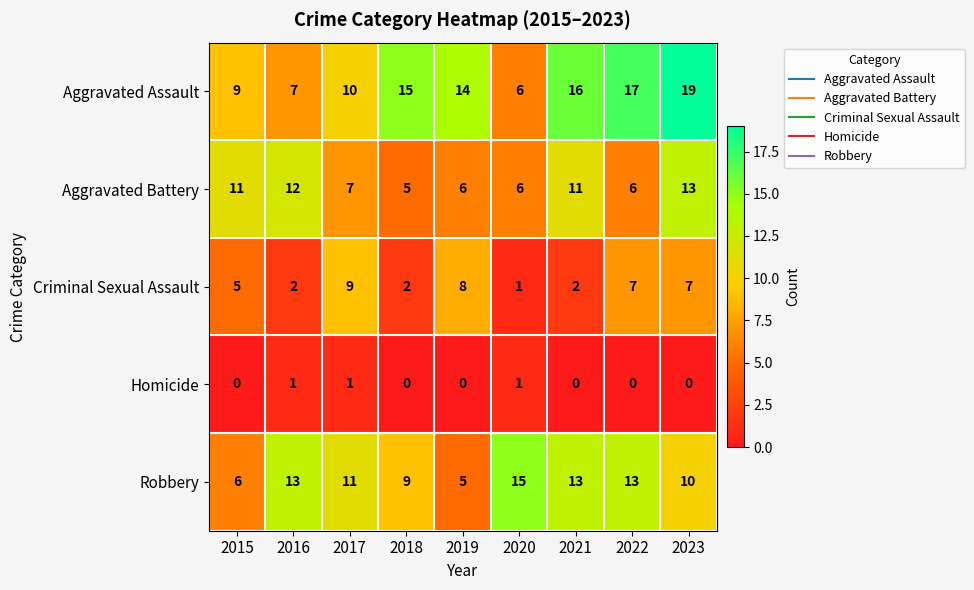

What is the sum of the Aggravated Battery values at 2023 and 2018?

18